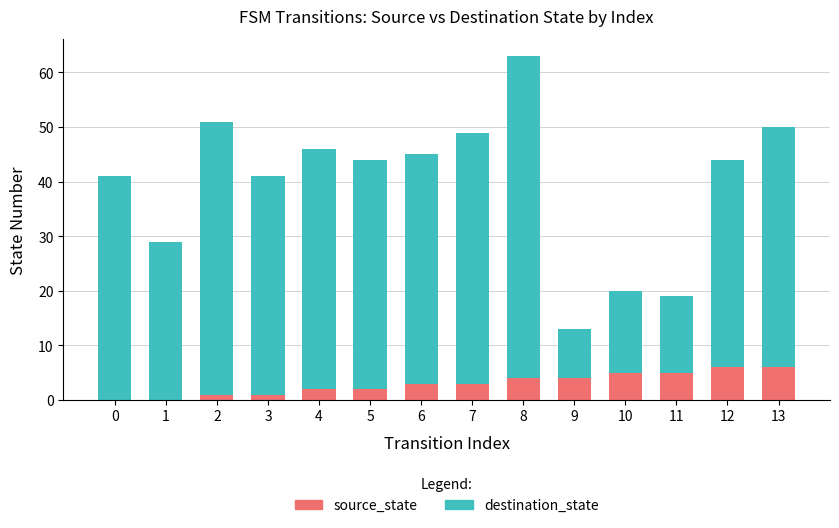

How many categories are shown in the chart?

14